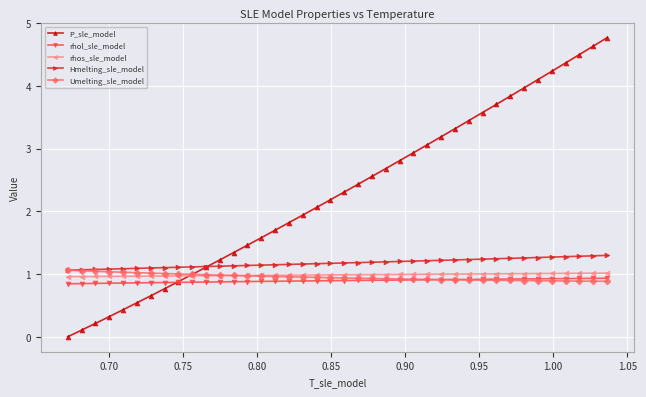

What is the maximum value shown in the chart?

4.8